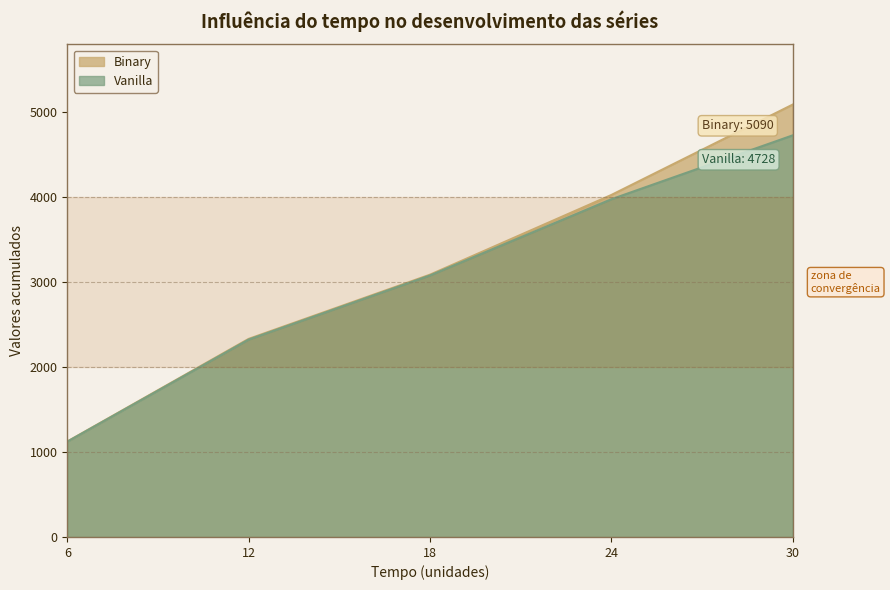

What is the maximum value for Vanilla?

4728